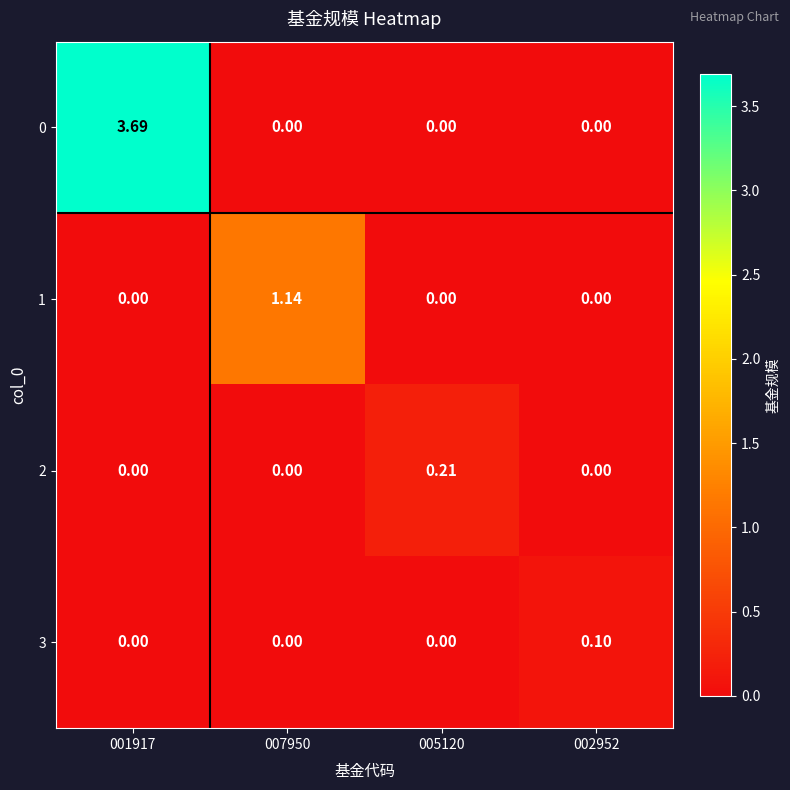

Reading left to right, transcribe all the data shown in this chart.

0: 001917=3.7	007950=0.0	005120=0.0	002952=0.0
1: 001917=0.0	007950=1.1	005120=0.0	002952=0.0
2: 001917=0.0	007950=0.0	005120=0.2	002952=0.0
3: 001917=0.0	007950=0.0	005120=0.0	002952=0.1